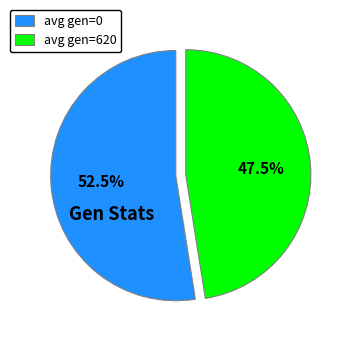

What is the ratio of the value at avg gen=0 to the value at avg gen=620?

1.1